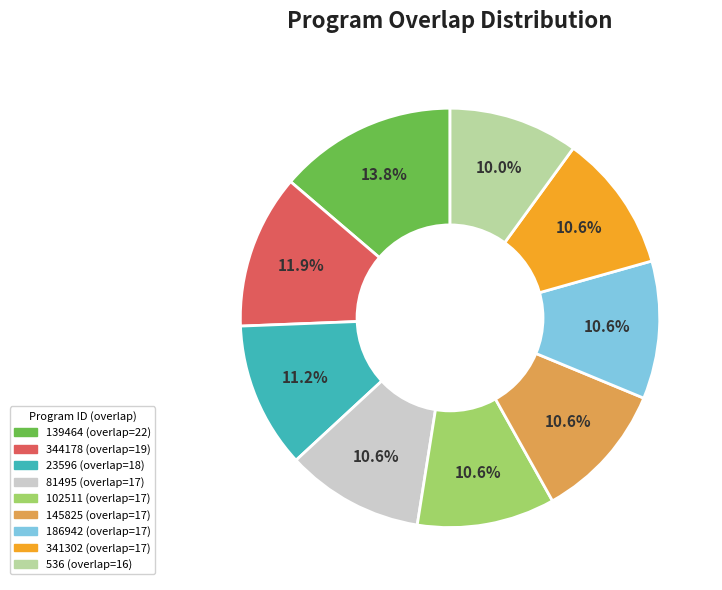

Is there any slice that represents more than half of the pie?

No